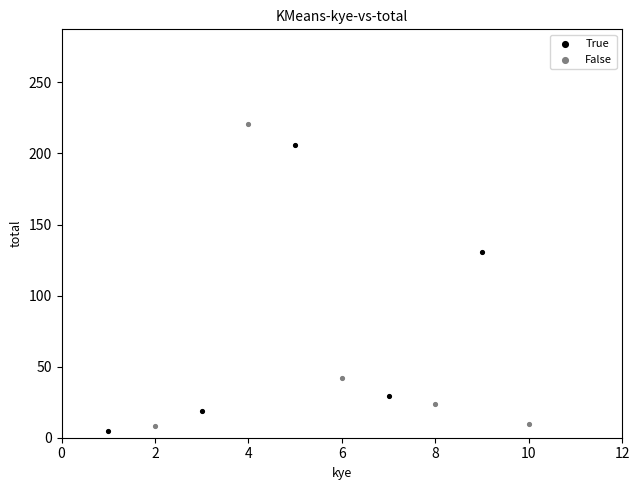

Which series contains the highest Y value?

False